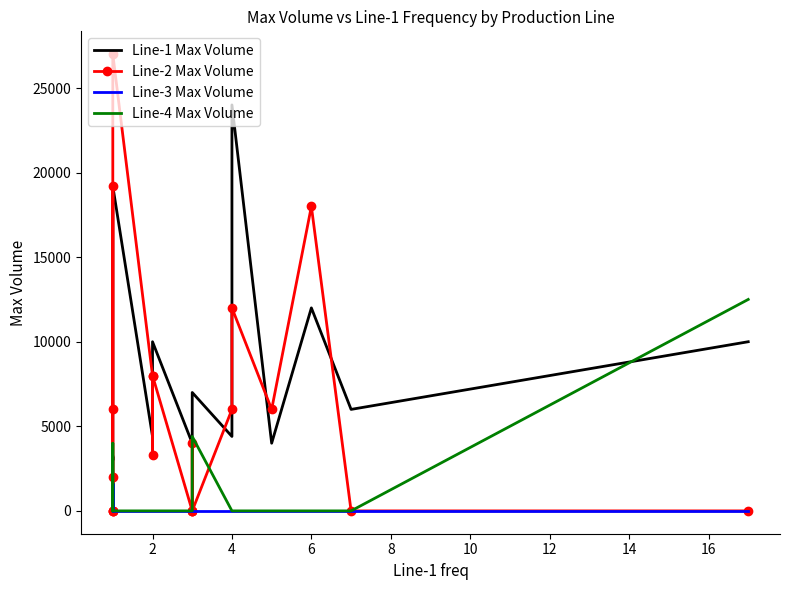

Count the number of categories in the chart.

20